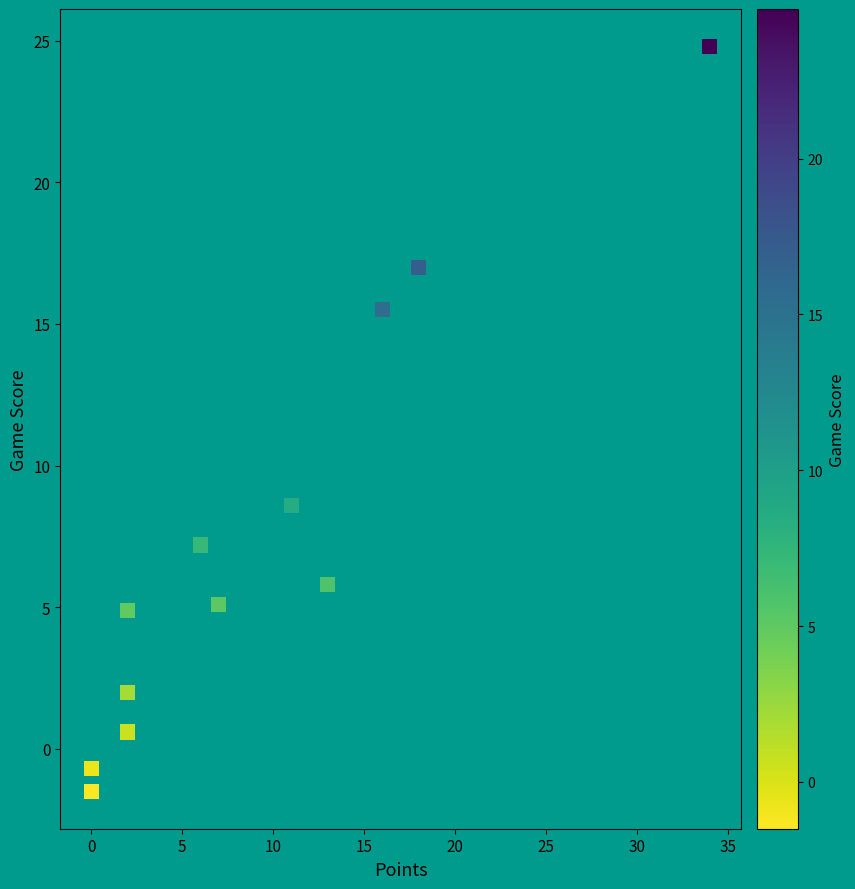

What Y value in the scatter plot is closest to 11?

8.6